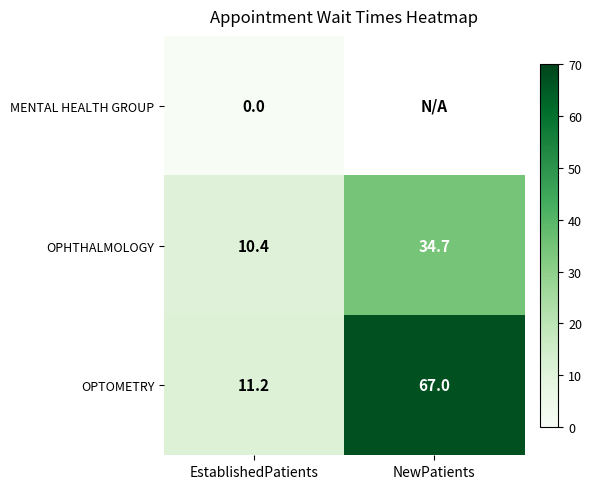

The OPTOMETRY series shows 3.6 at EstablishedPatients. True or false?

False